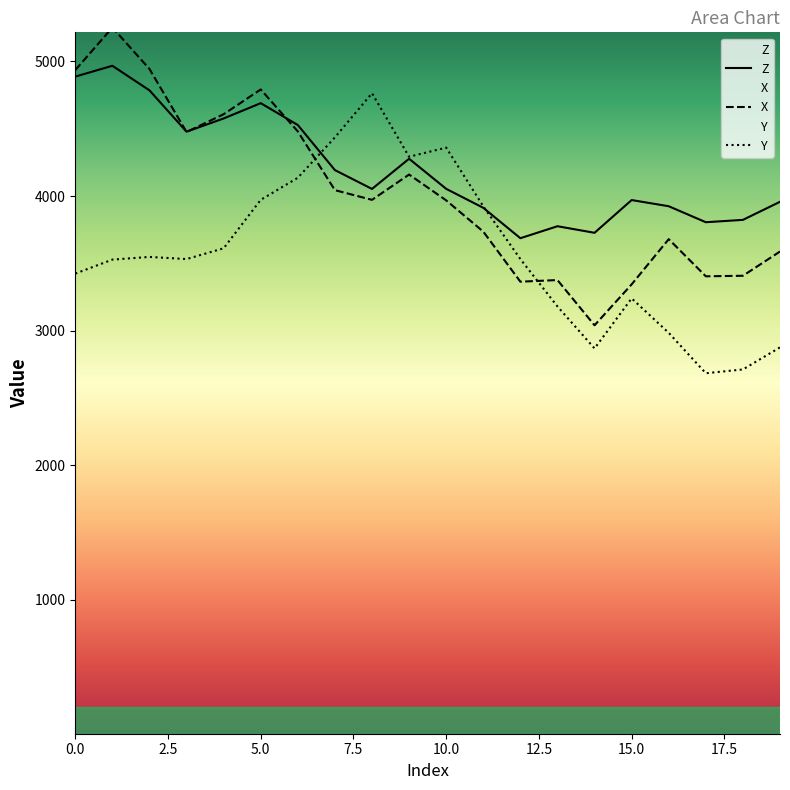

What are all the series names shown in the legend?

Z, X, Y